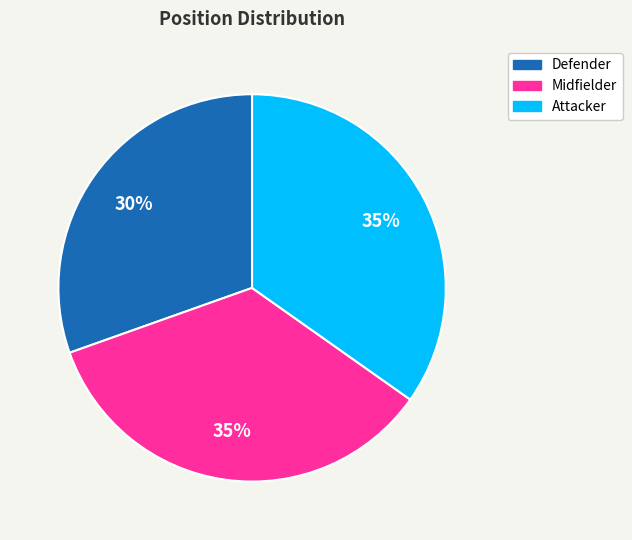

What is the ratio of the value at Defender to the value at Midfielder?

0.9